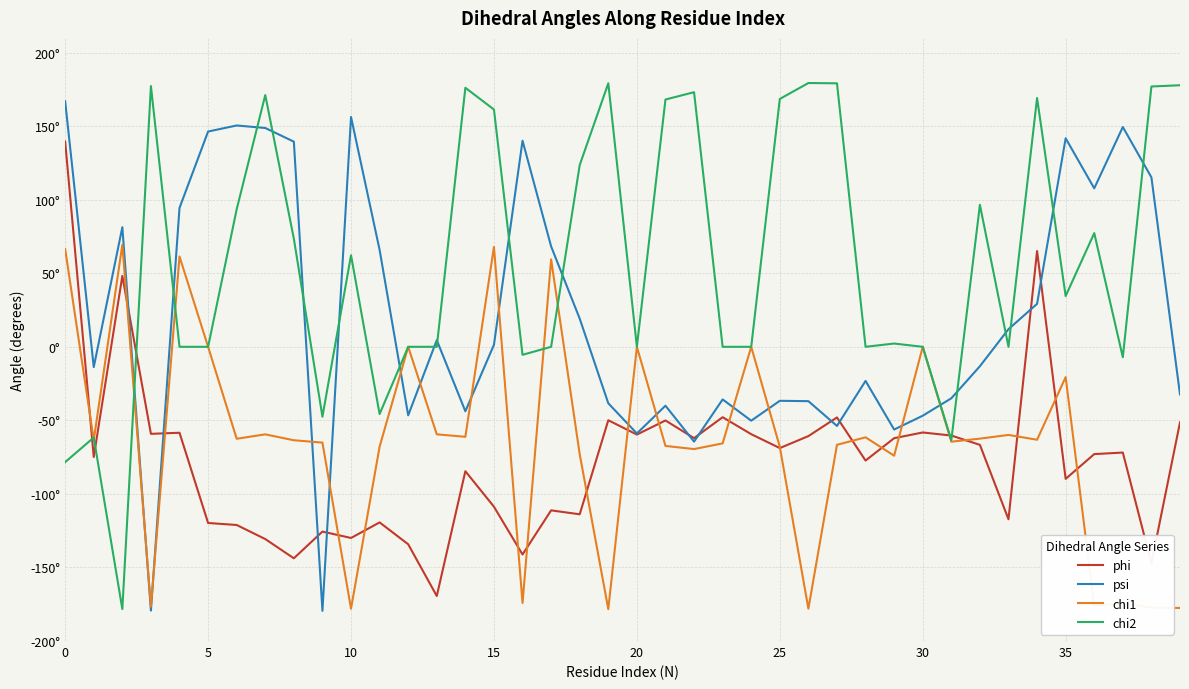

Does the chart have visible grid lines?

Yes